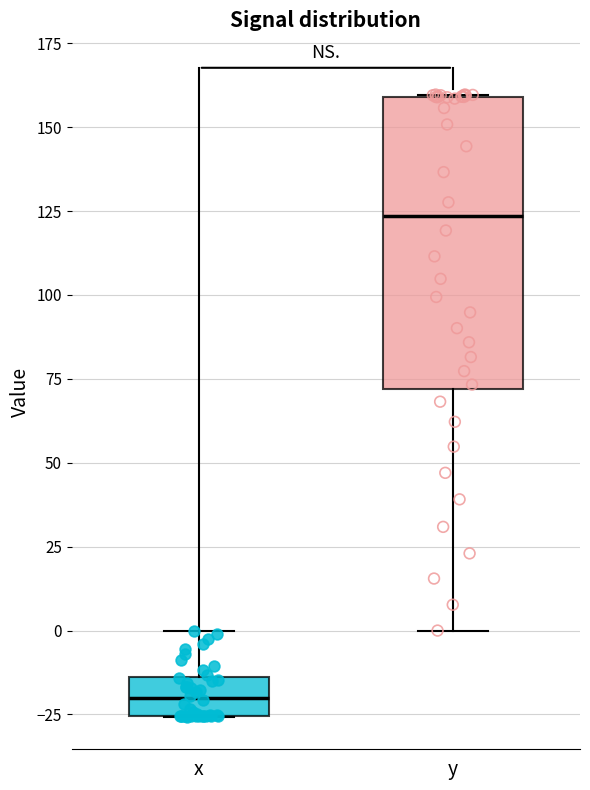

Where does the upper whisker of the box for x end on the y-axis? The values are not printed on the chart, so give them approximately, as read against the axis.

0